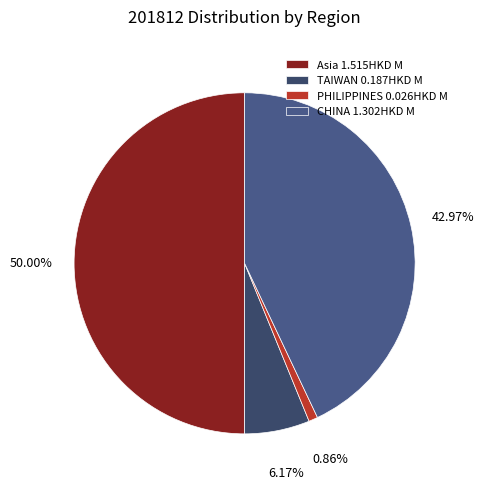

What portion of the pie excludes PHILIPPINES?

99.1%